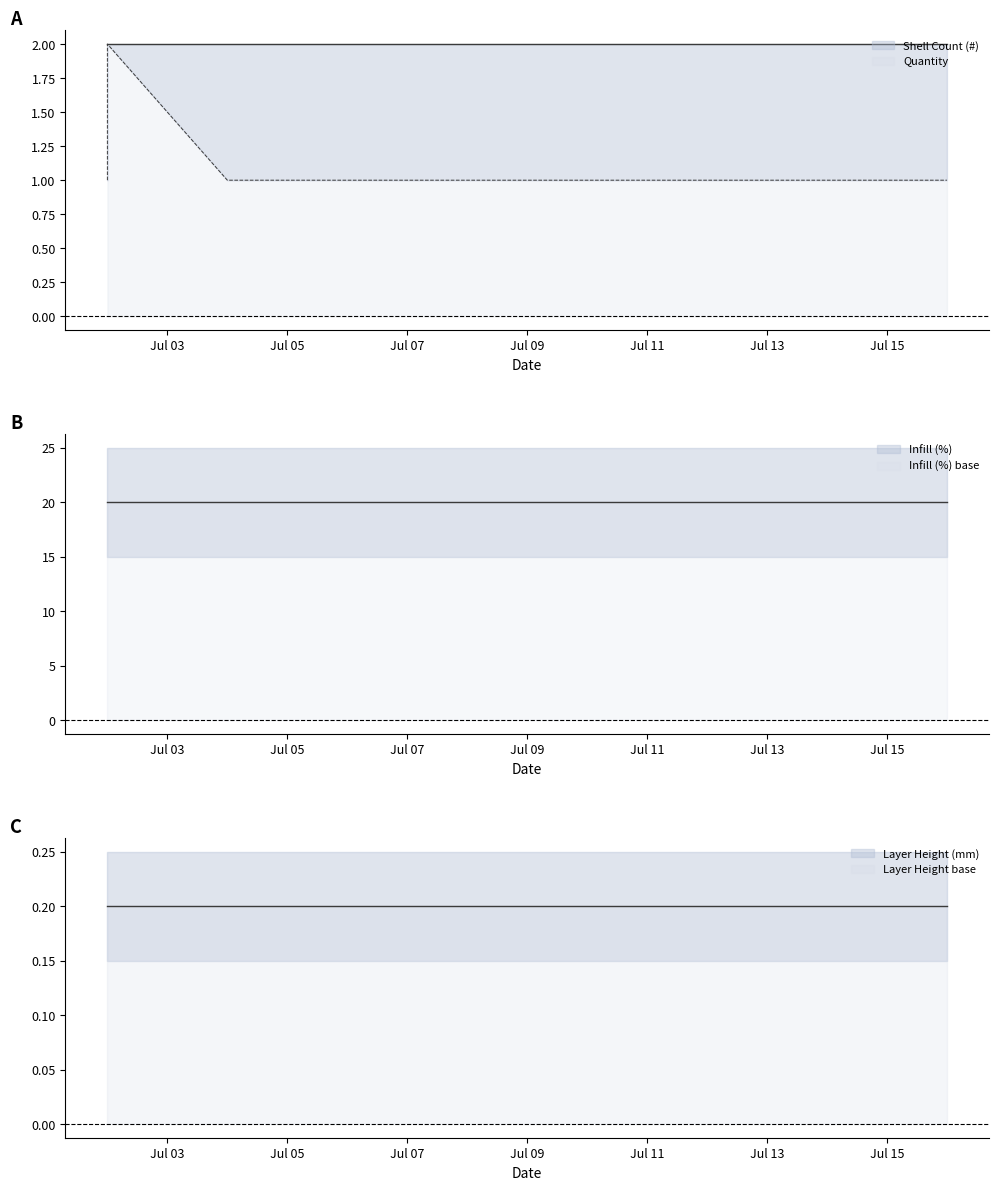

What is the spread (max minus min) of values at 04-07-2018?

19.8